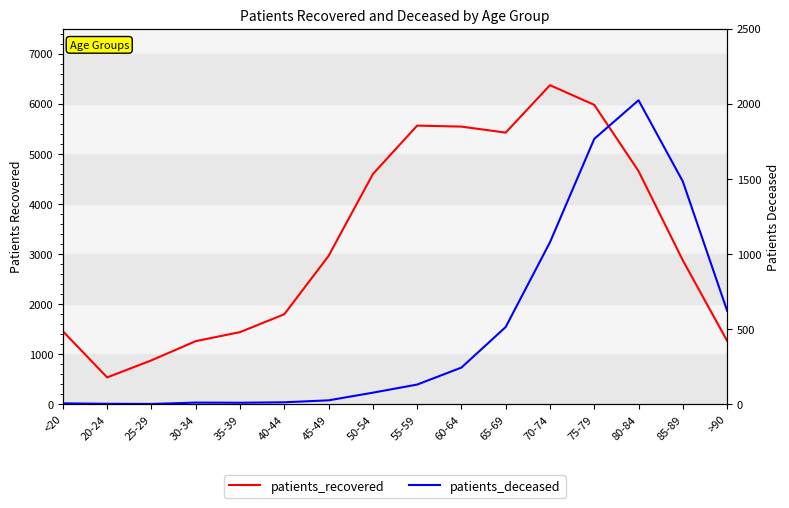

Reading right to left, what are all the values shown in this chart?

patients_recovered: >90=1267	85-89=2873	80-84=4655	75-79=5977	70-74=6370	65-69=5423	60-64=5543	55-59=5563	50-54=4595	45-49=2962	40-44=1797	35-39=1440	30-34=1260	25-29=877	20-24=536	<20=1457
patients_deceased: >90=623	85-89=1483	80-84=2023	75-79=1766	70-74=1078	65-69=514	60-64=244	55-59=131	50-54=77	45-49=26	40-44=13	35-39=10	30-34=11	25-29=2	20-24=3	<20=6